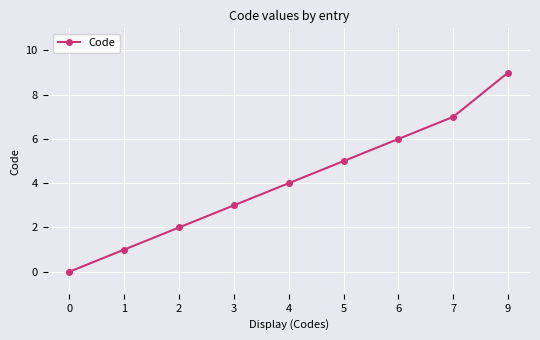

Reading left to right, extract all data points from this chart.

0	1	2	3	4	5	6	7	9